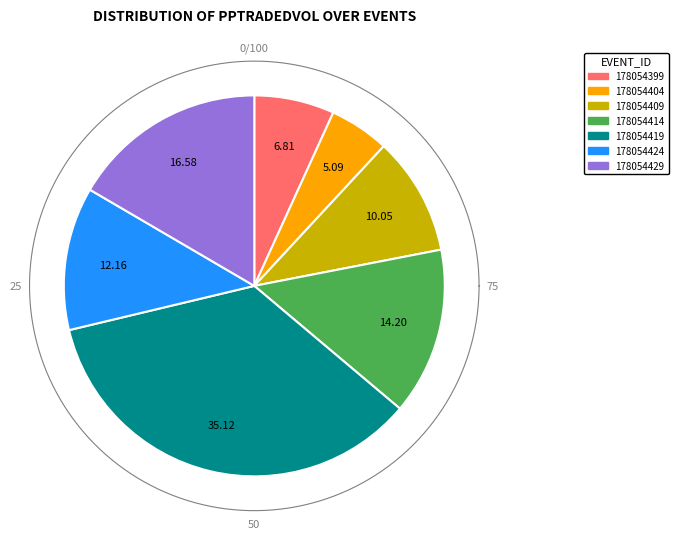

Is there any slice that represents more than half of the pie?

No